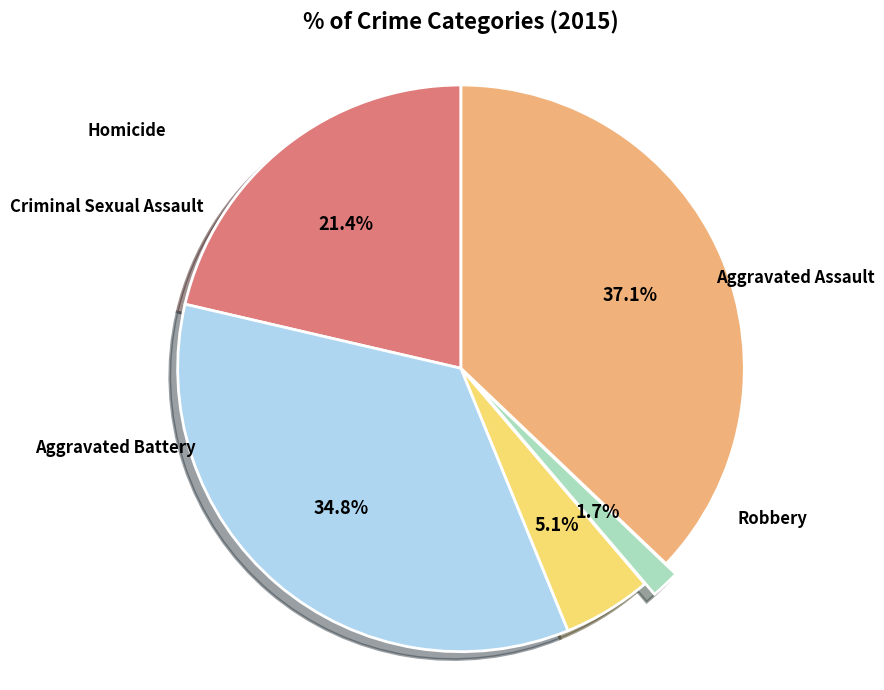

Does any single category account for the majority?

No